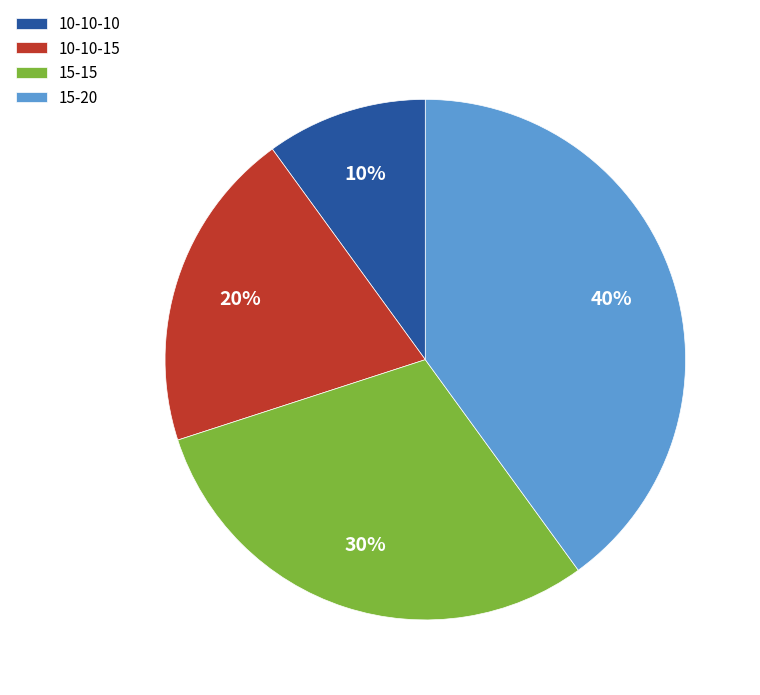

Is there any slice that represents more than half of the pie?

No